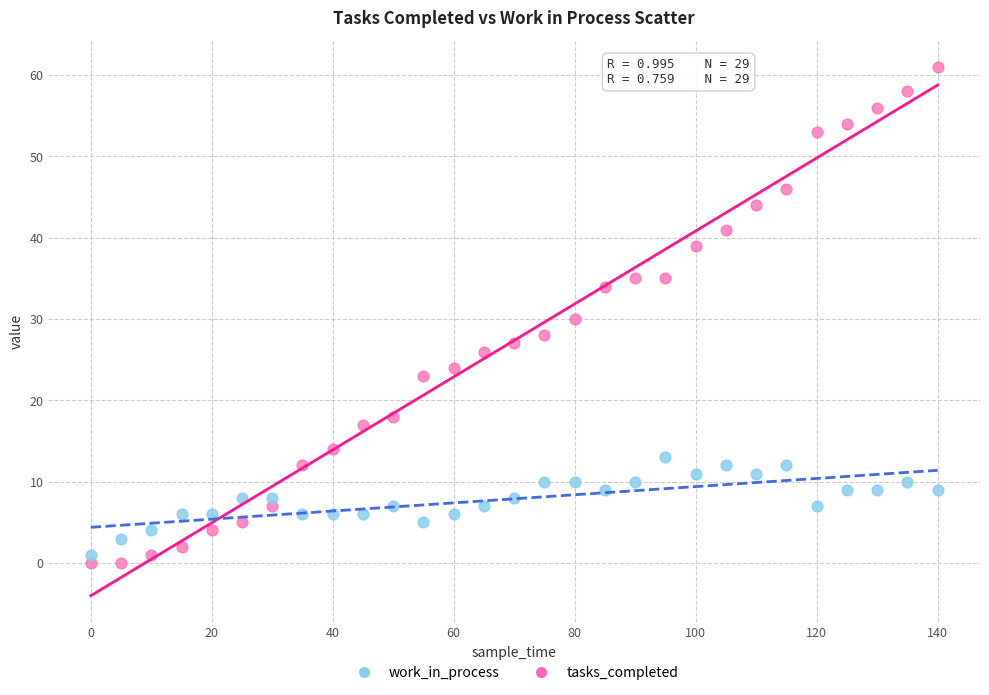

Which series has the largest Y range (max minus min)?

tasks_completed